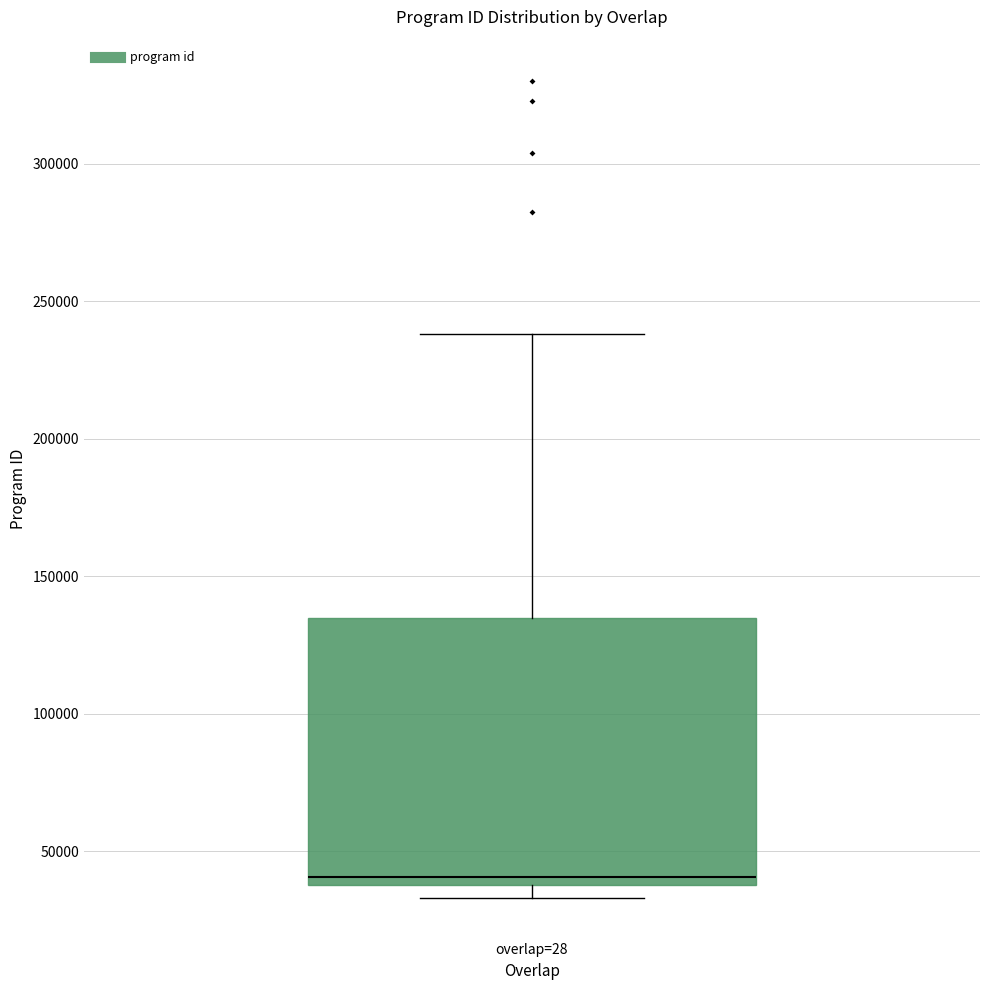

Read this box plot against the y-axis: the position of the median line, the range covered by the box, and the ends of both whiskers. The values are not printed on the chart, so give them approximately, as read against the axis.

median 40000 (just above the box's lower edge), box 40000 to 135000, whiskers 35000 to 240000